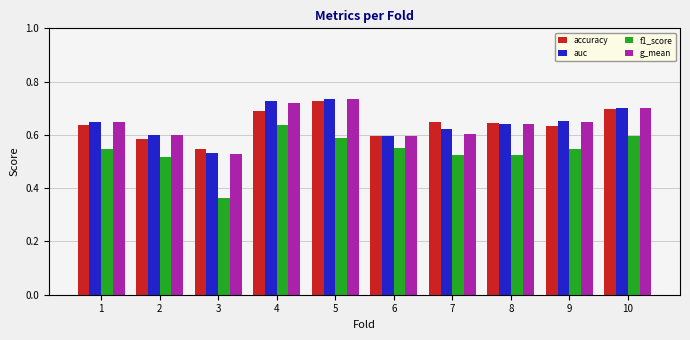

What is the sum of all f1_score values?

5.4